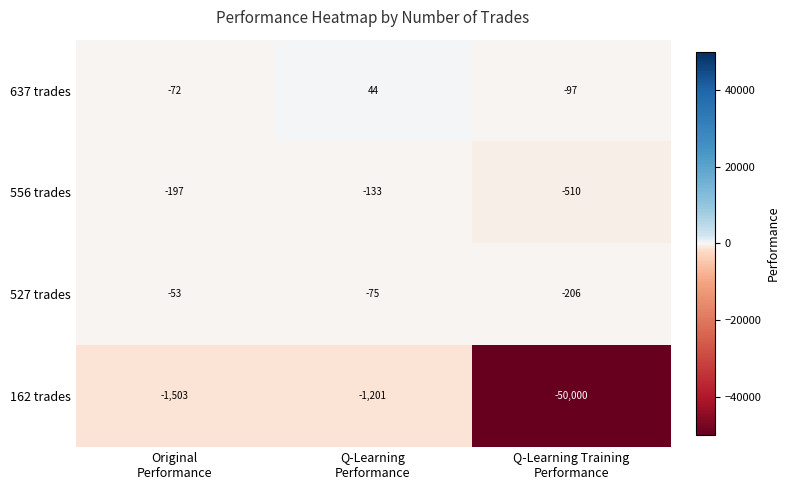

Which label corresponds to the largest value in the chart?

Q-Learning
Performance